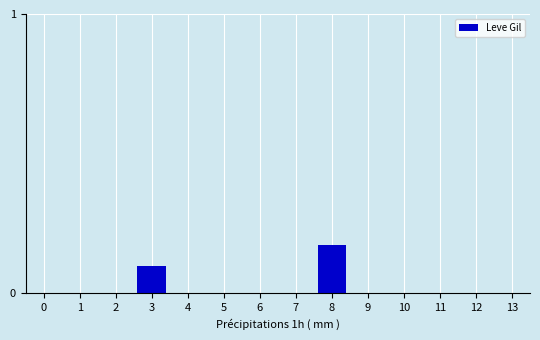

True or false: the data shows 0.0 at 10.

True